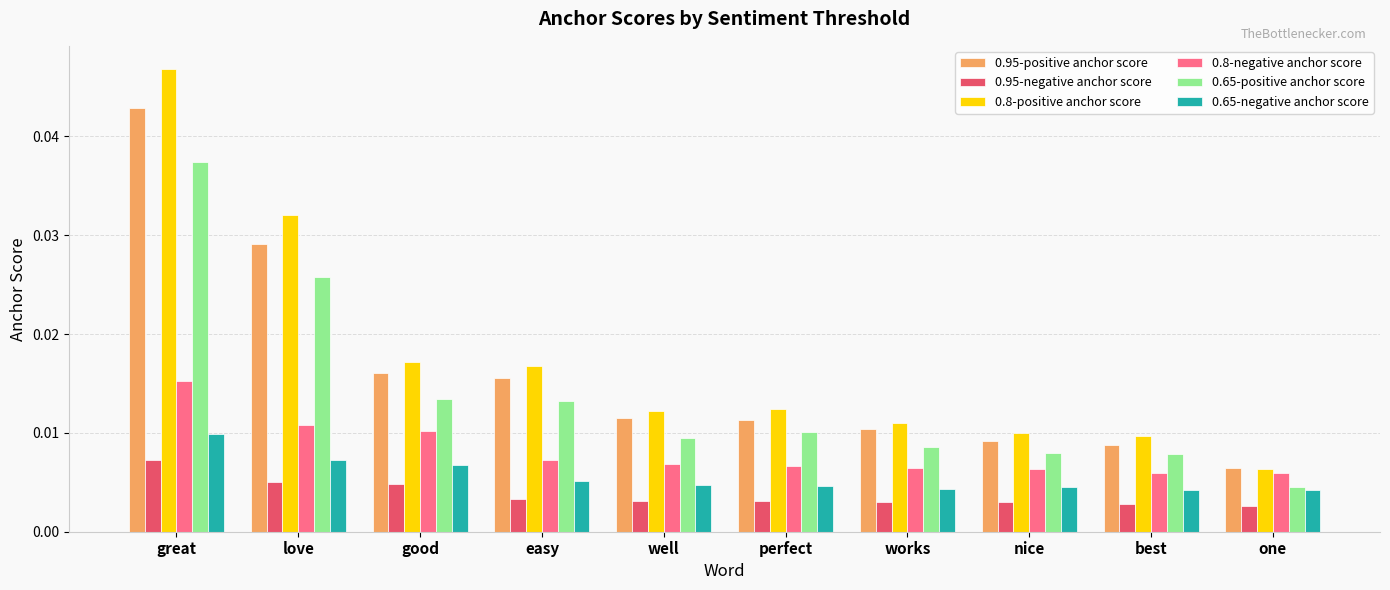

List the series in order of their peak value, highest first.

0.8-positive anchor score, 0.95-positive anchor score, 0.65-positive anchor score, 0.8-negative anchor score, 0.65-negative anchor score, 0.95-negative anchor score